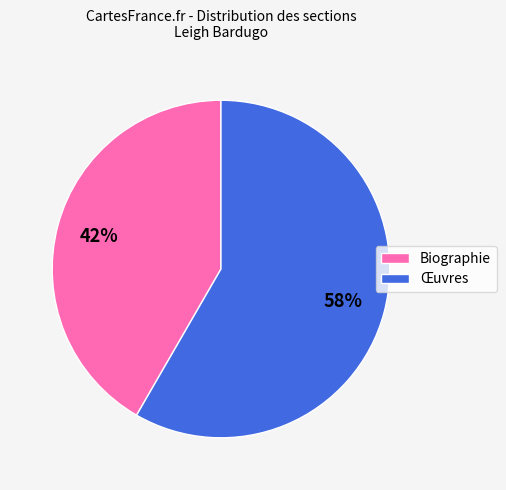

Does Biographie represent more than half of the total?

No